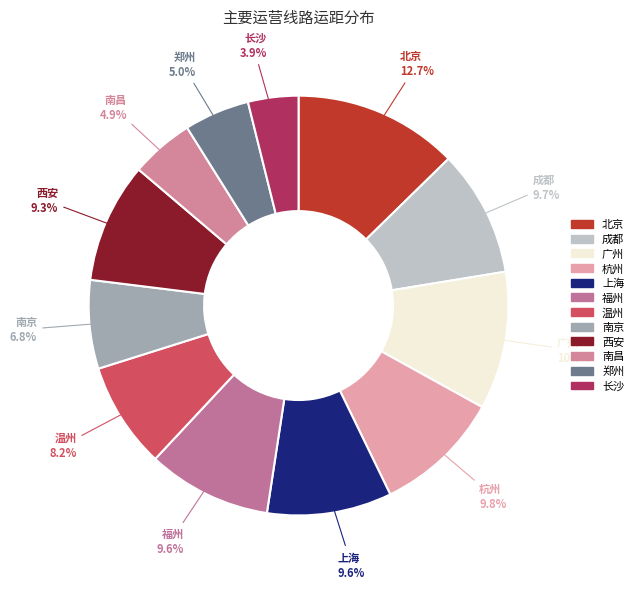

How many segments does this pie chart have?

12